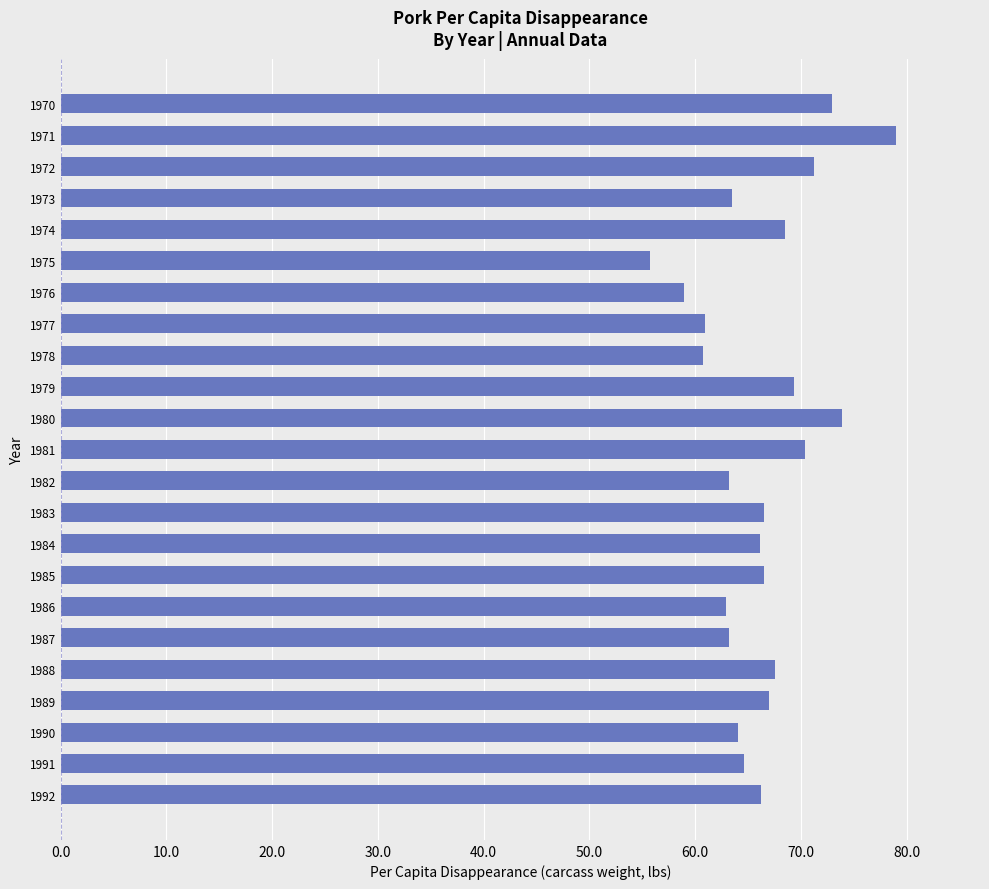

What is the average value?

66.2